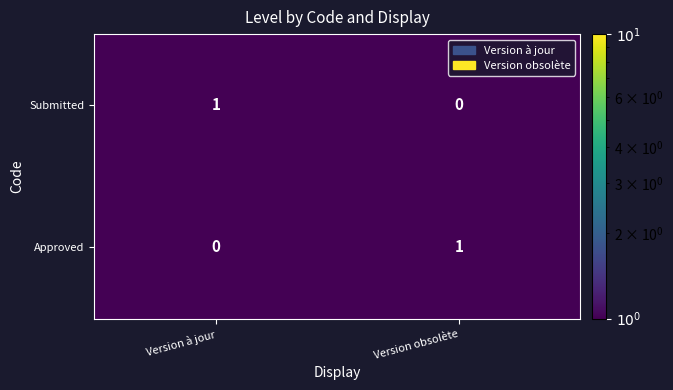

True or false: Submitted has a value of 0 at Version obsolète.

True